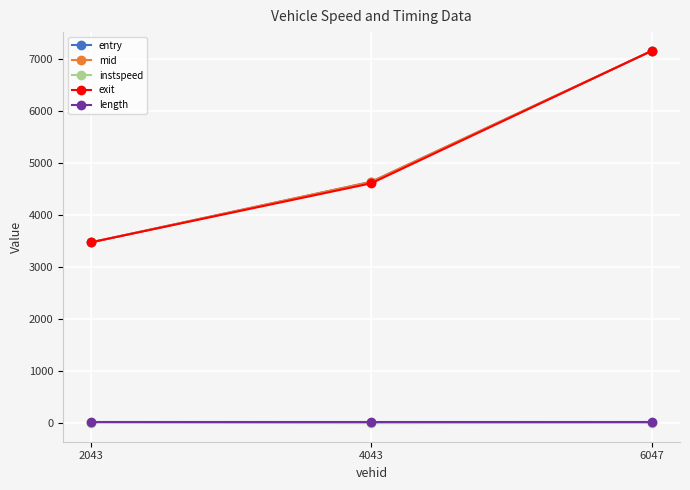

How many data points does each series have?

3